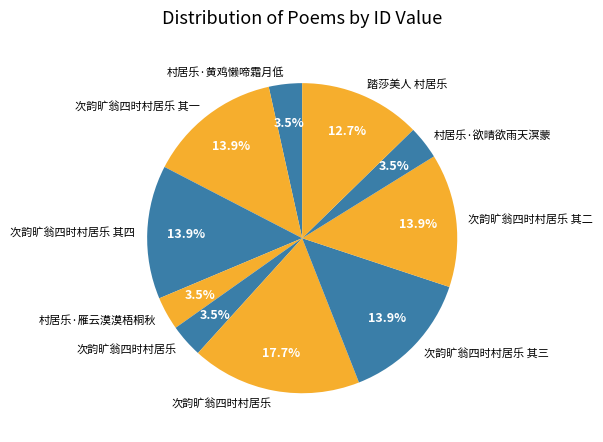

Is there any slice that represents more than half of the pie?

No